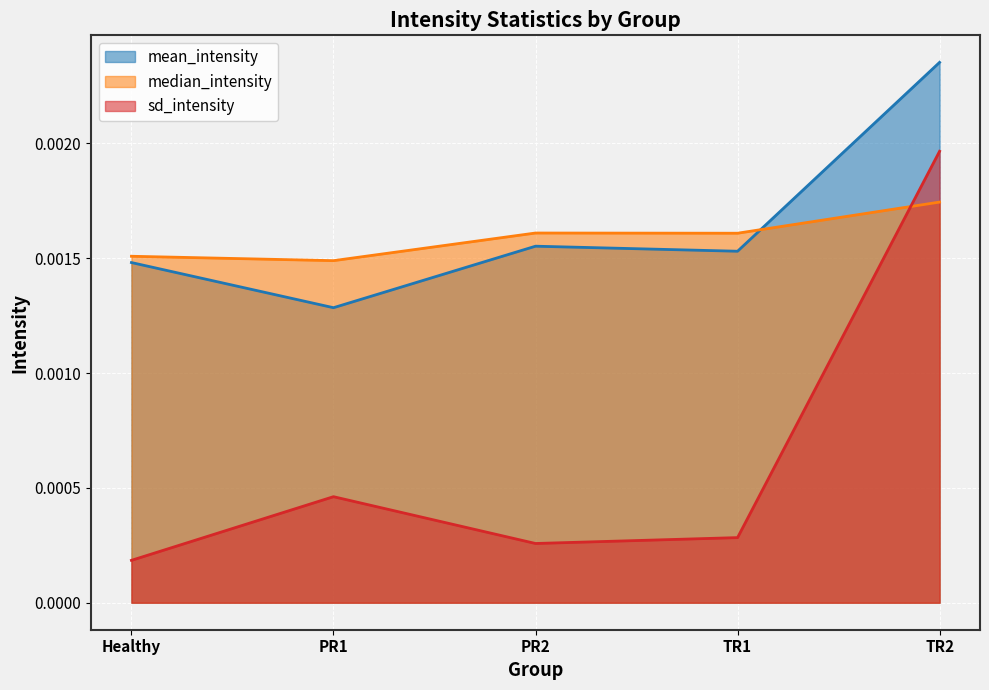

How many lines are shown in the chart?

3